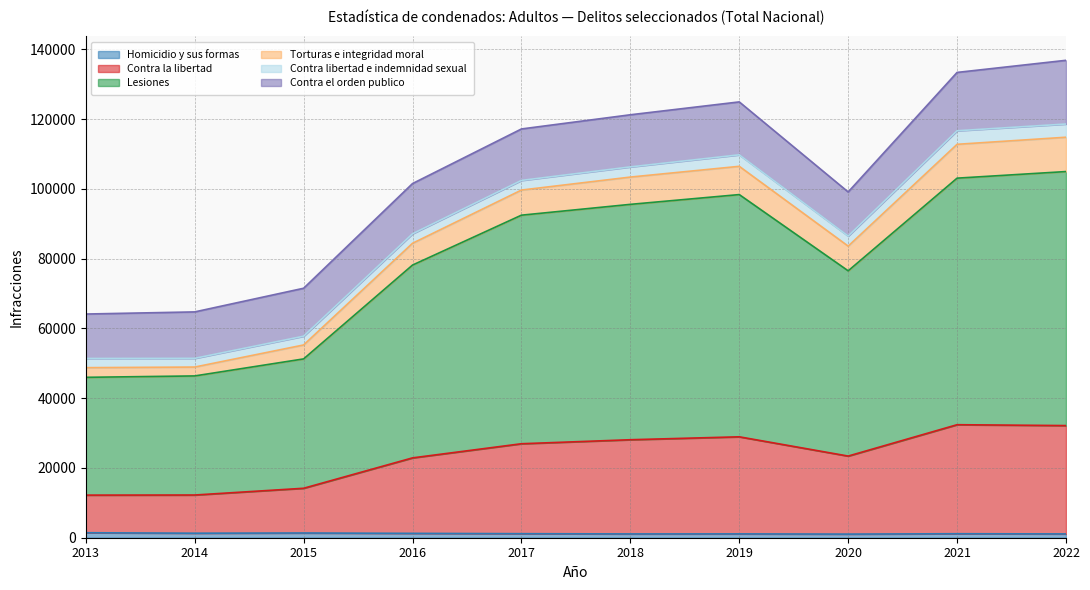

What is the total value across all series at 2014?

64732